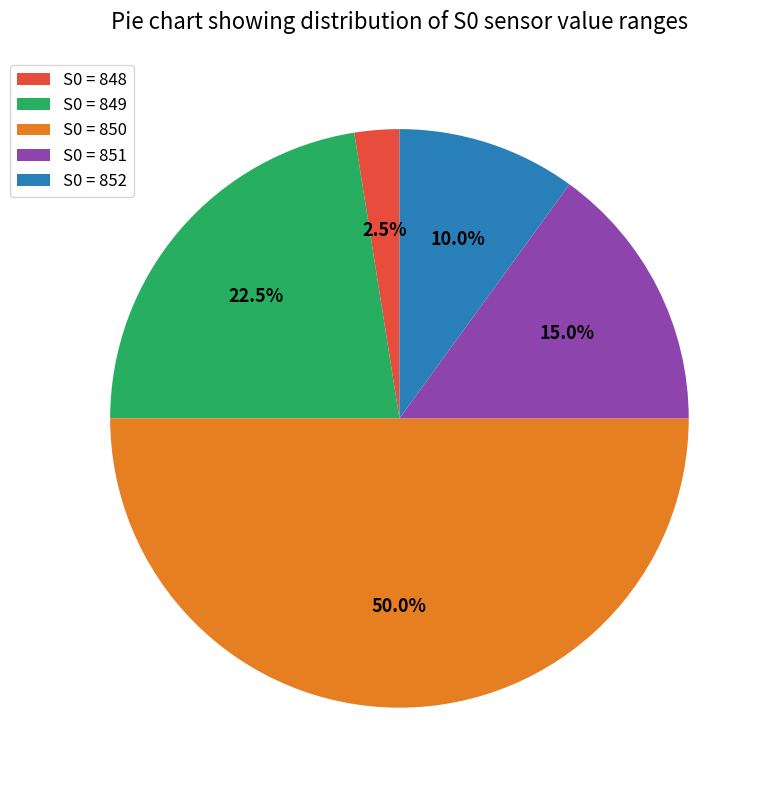

Which has a higher value, S0 = 849 or S0 = 852?

S0 = 849